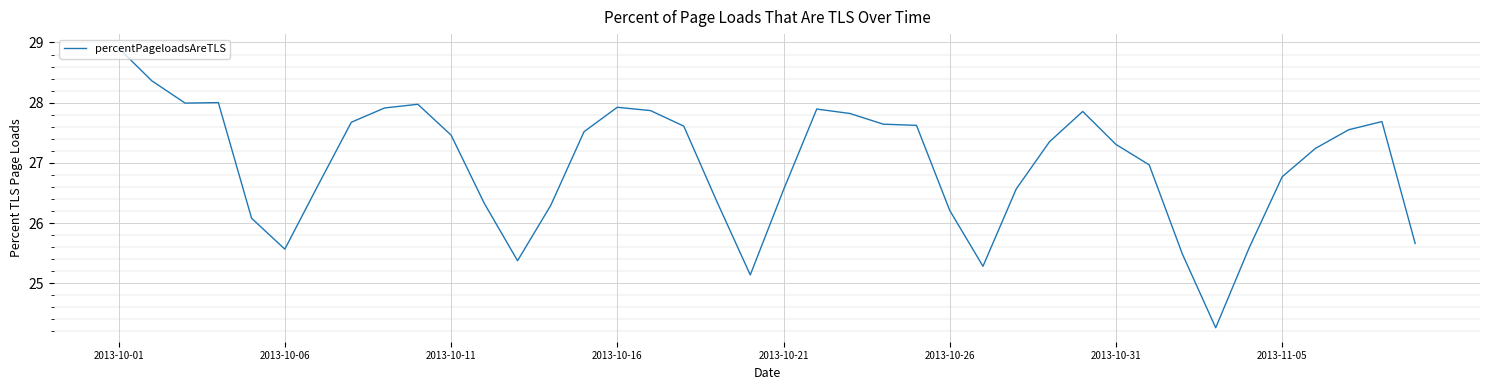

What is the difference between the maximum and minimum values?

4.6